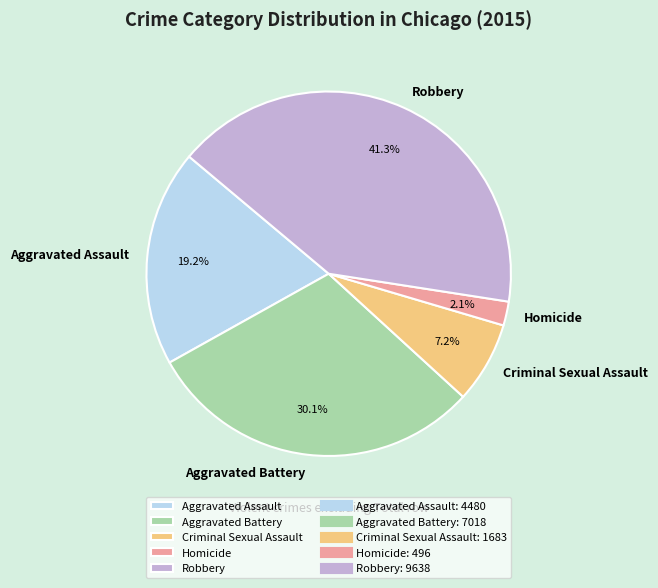

To the nearest percent, what is the combined percentage of Aggravated Battery and Homicide?

32%